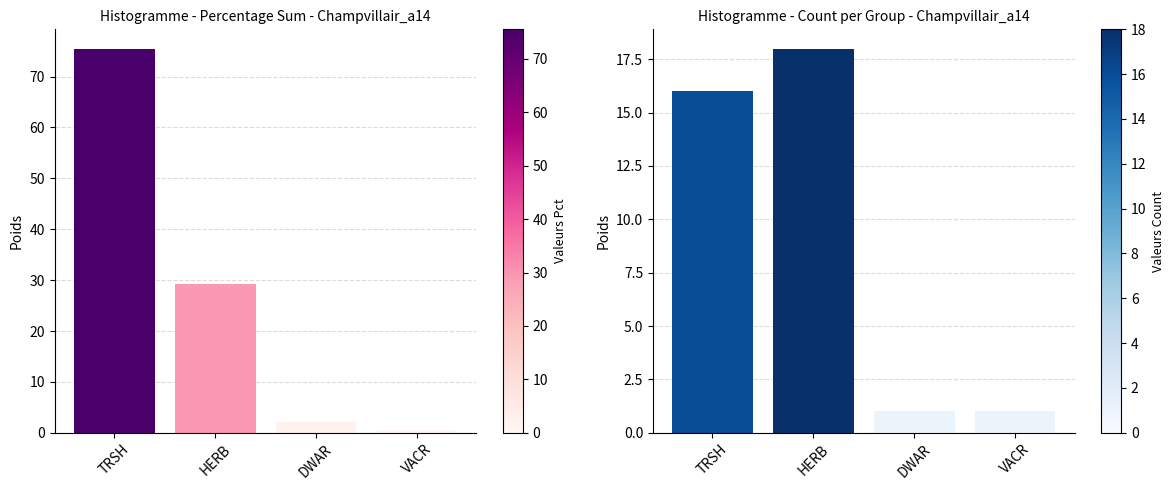

What position from the left is VACR?

4